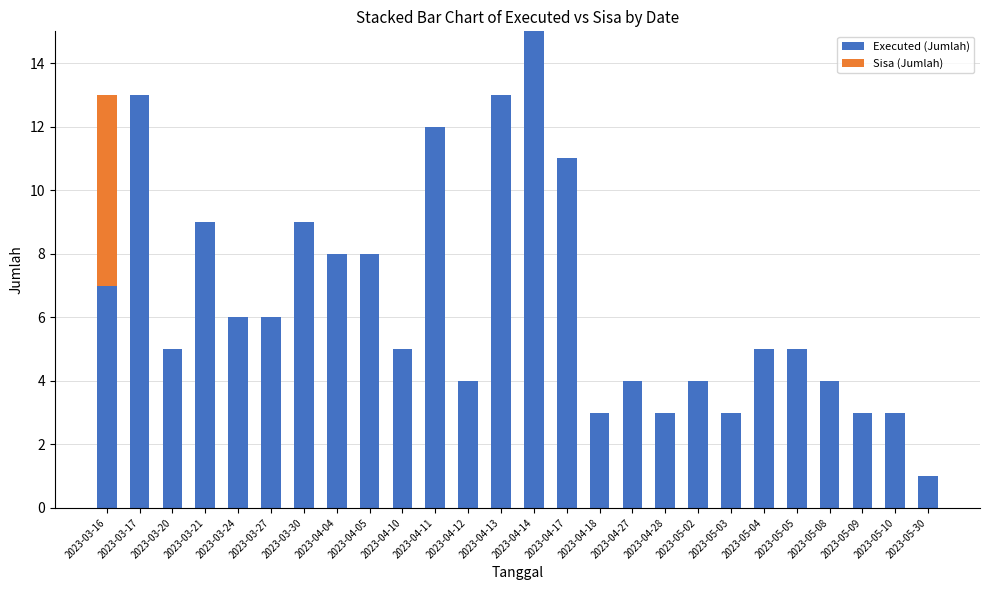

What is the sum of the Executed (Jumlah) values at 2023-04-05 and 2023-03-27?

14